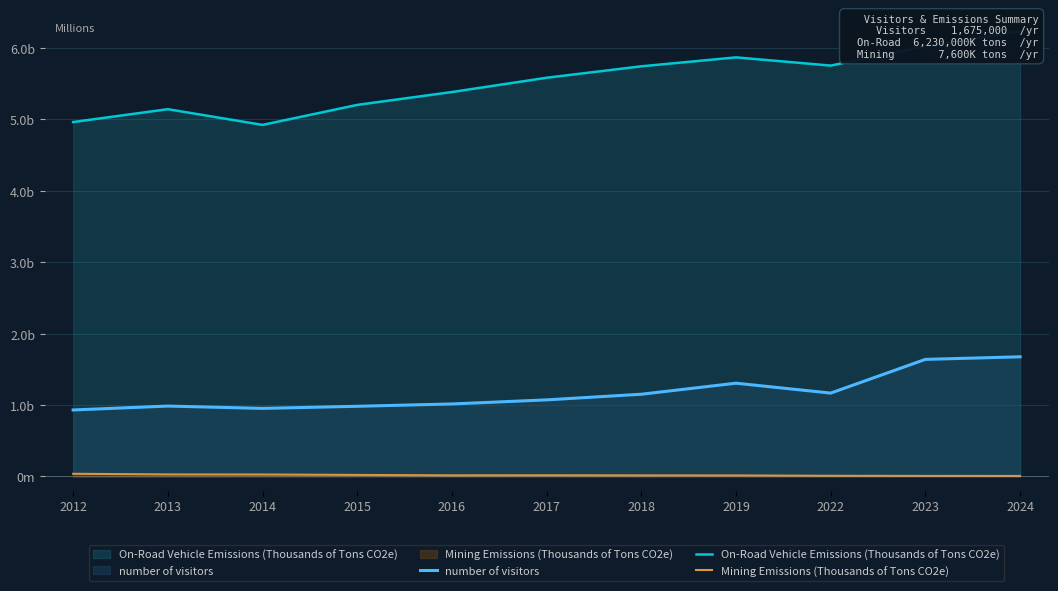

Which has a higher value, 2013 or 2023?

2023